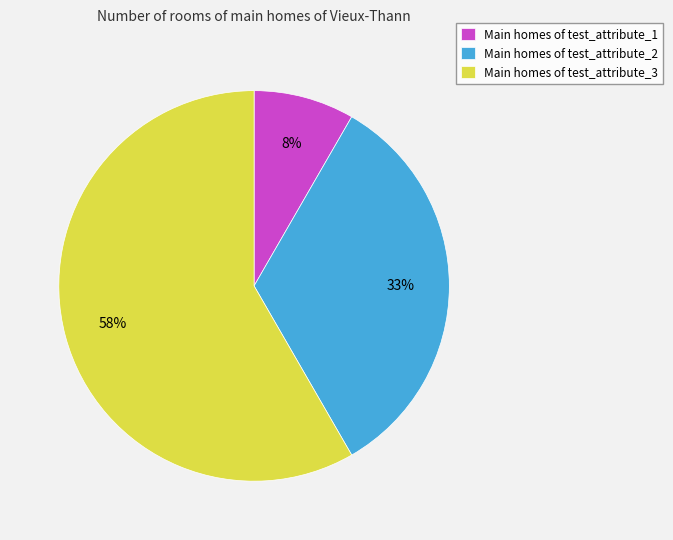

True or false: Main homes of test_attribute_1 accounts for 8% of the total.

True